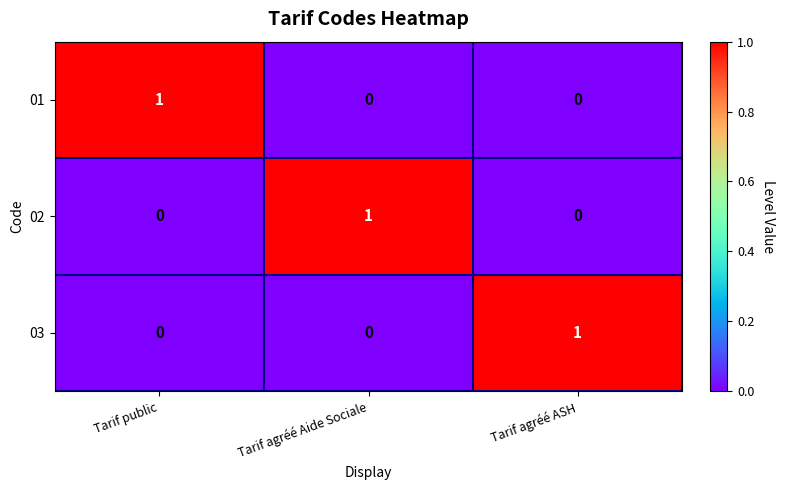

The 03 series shows 1 at Tarif agréé Aide Sociale. True or false?

False